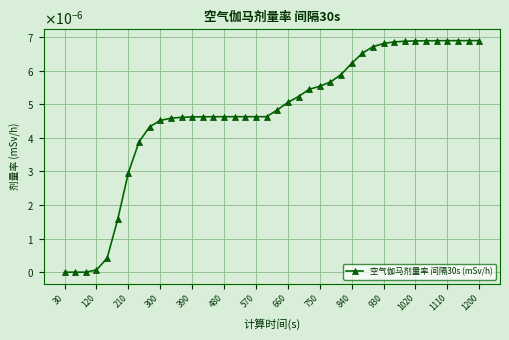

Is this an area chart (filled region under the line)?

No